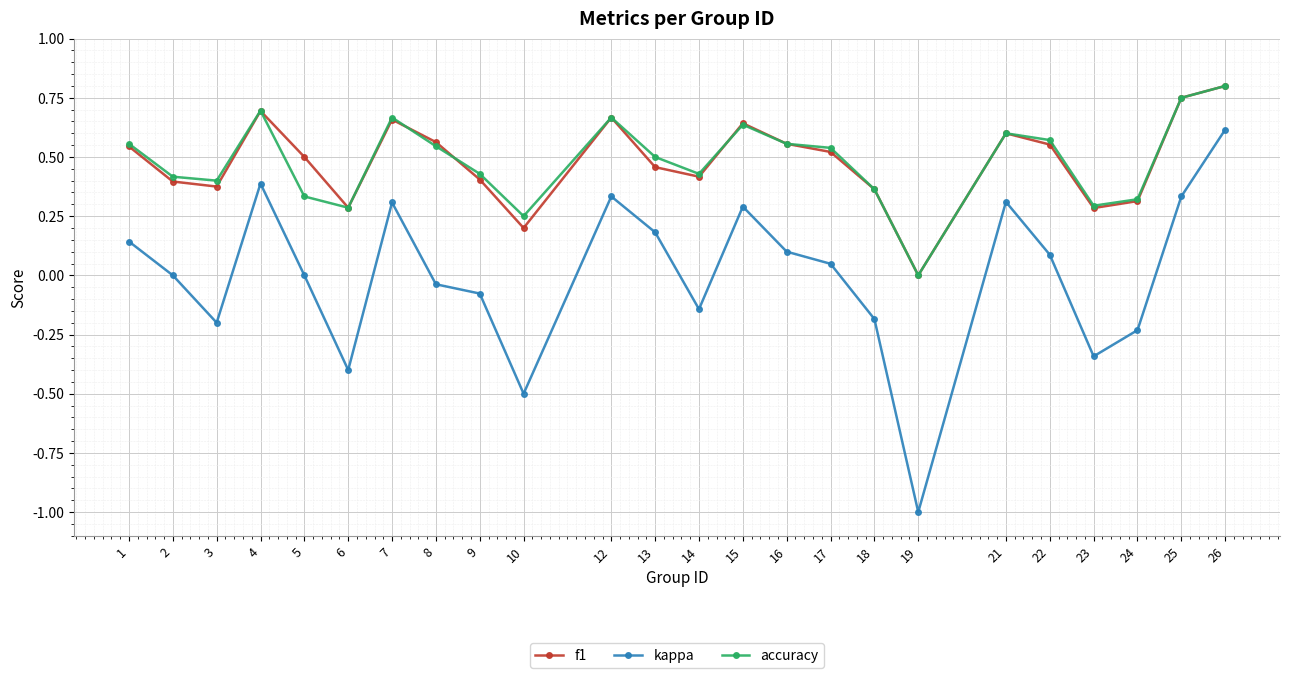

Where is the first local maximum for kappa?

4